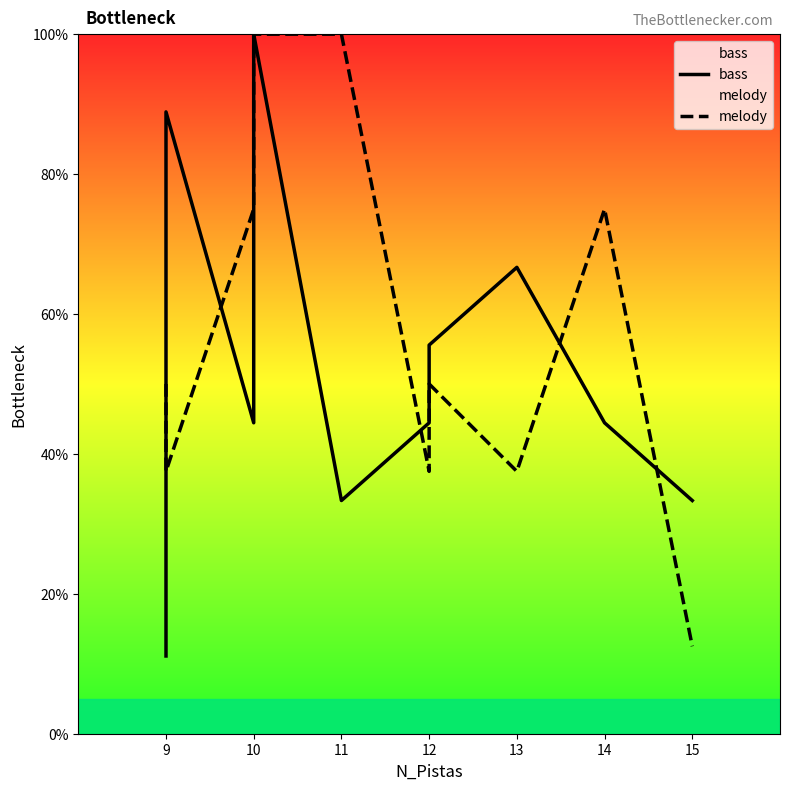

Is it true that melody equals 6.1 at 15?

False